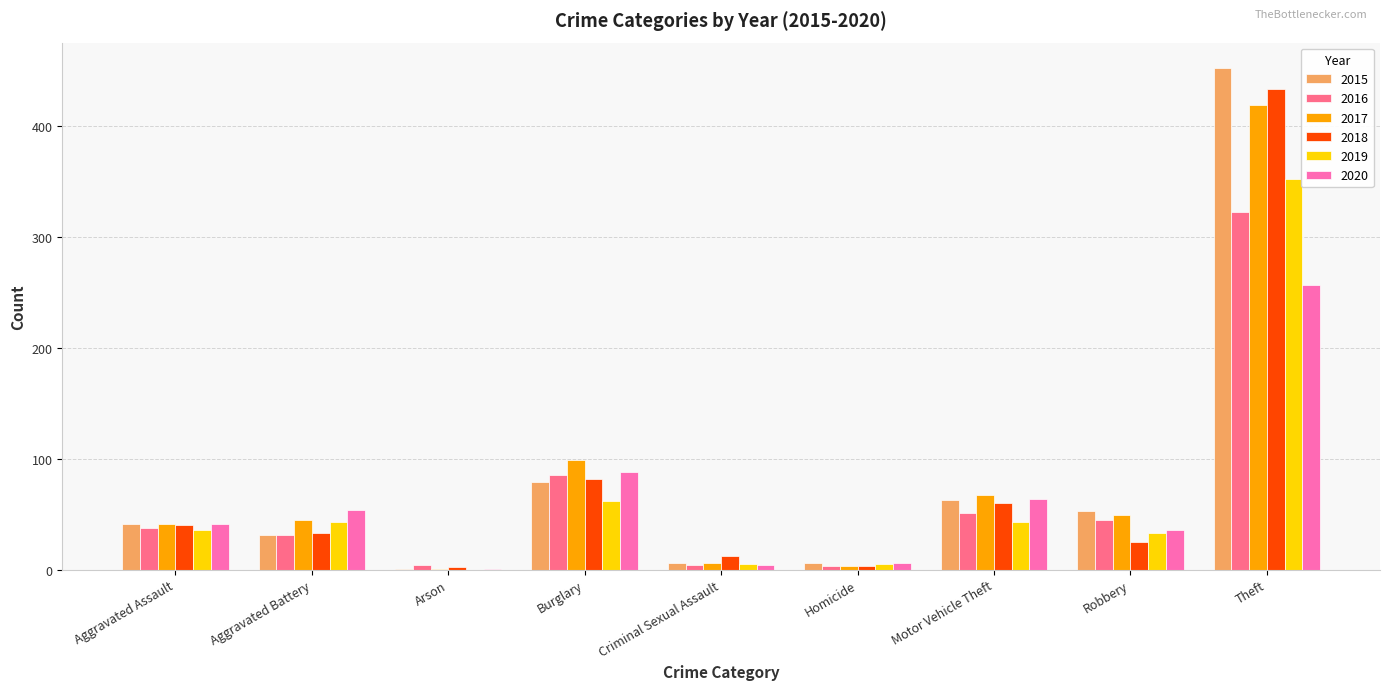

What is the sum of the 2017 values at Aggravated Battery and Burglary?

144